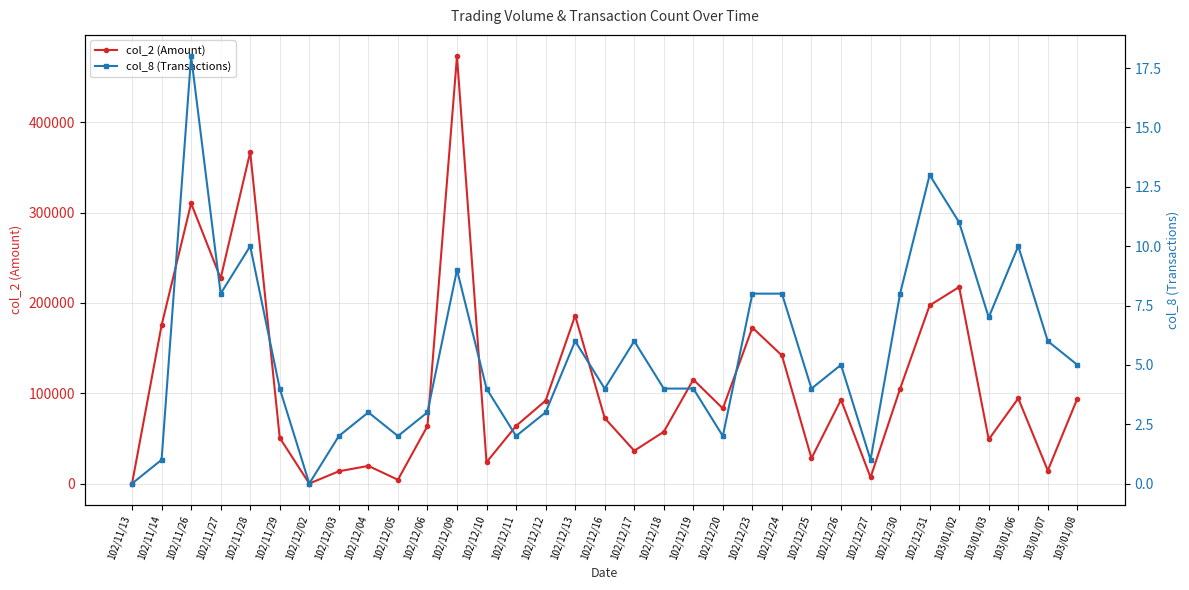

True or false: col_2 (Amount) has a value of 6800 at 102/12/27.

True